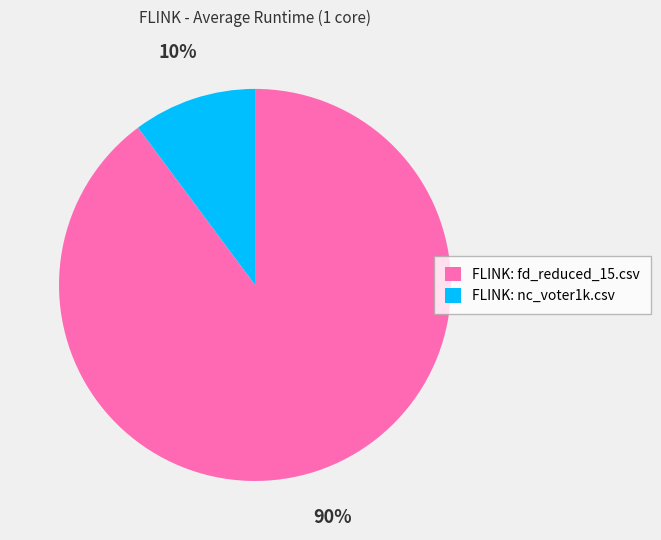

To the nearest percent, what portion does FLINK: fd_reduced_15.csv represent?

90%